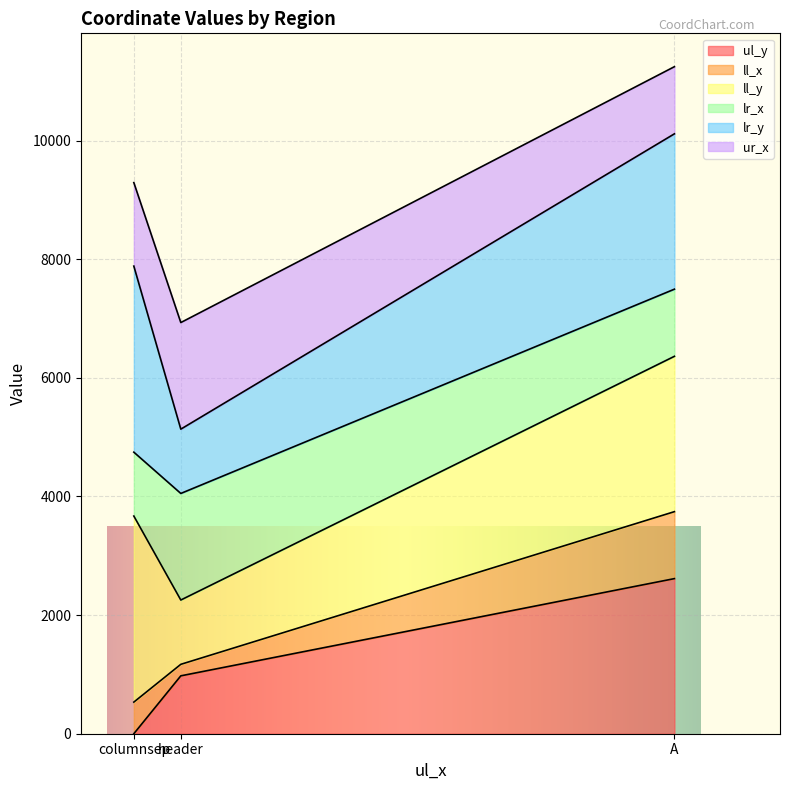

Between columnsep and A, which is larger?

A